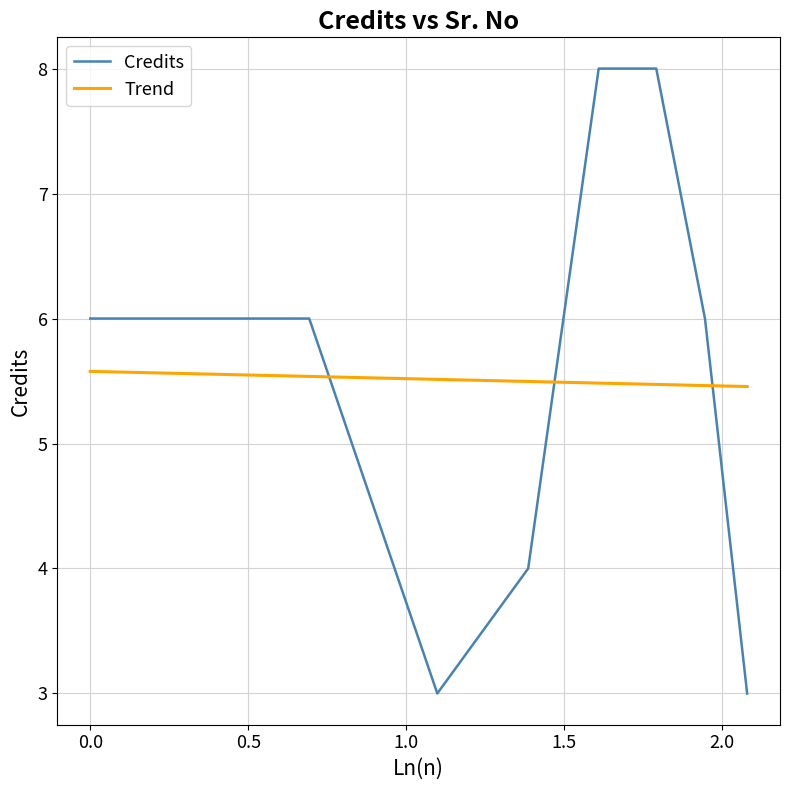

What is the greatest value displayed?

8.0